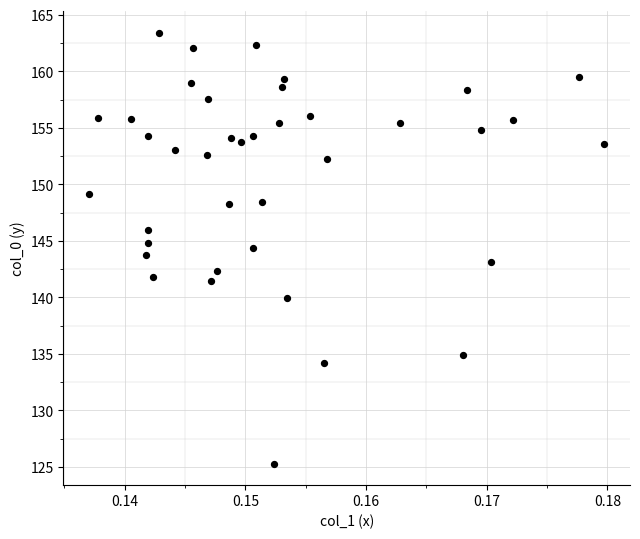

What is the range of Y values (max minus min)?

38.1